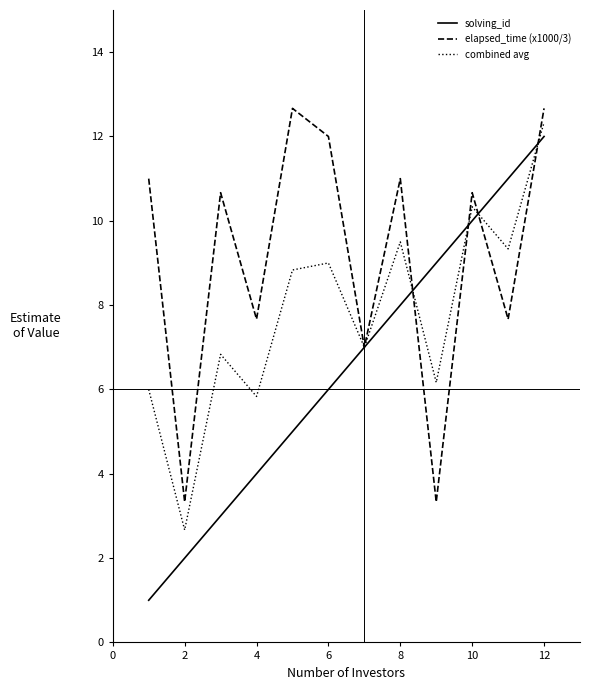

What is the lowest value of the combined avg series?

2.7